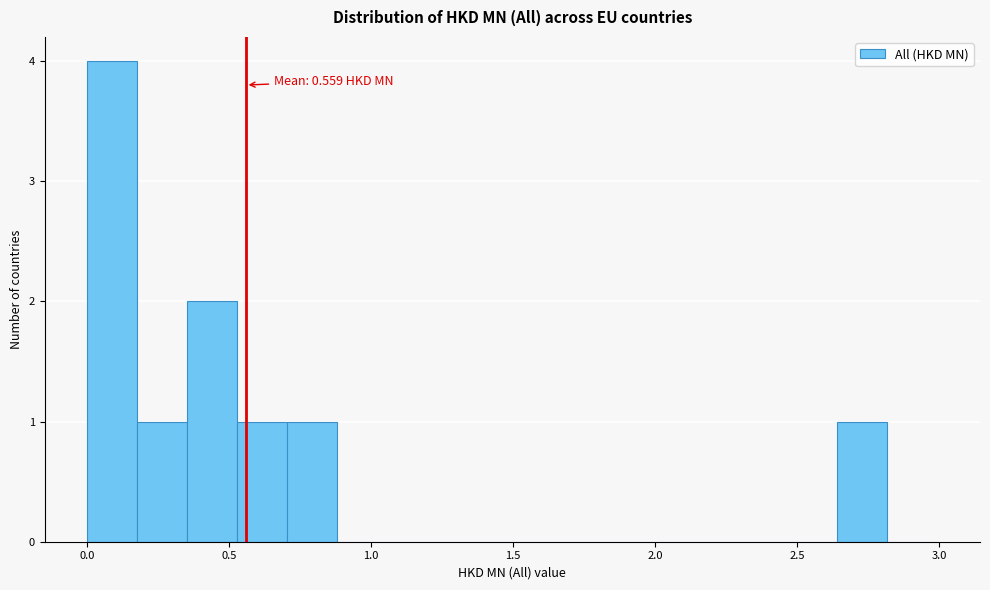

Read against the x-axis, roughly where is the centre of the tallest bar?

0.10